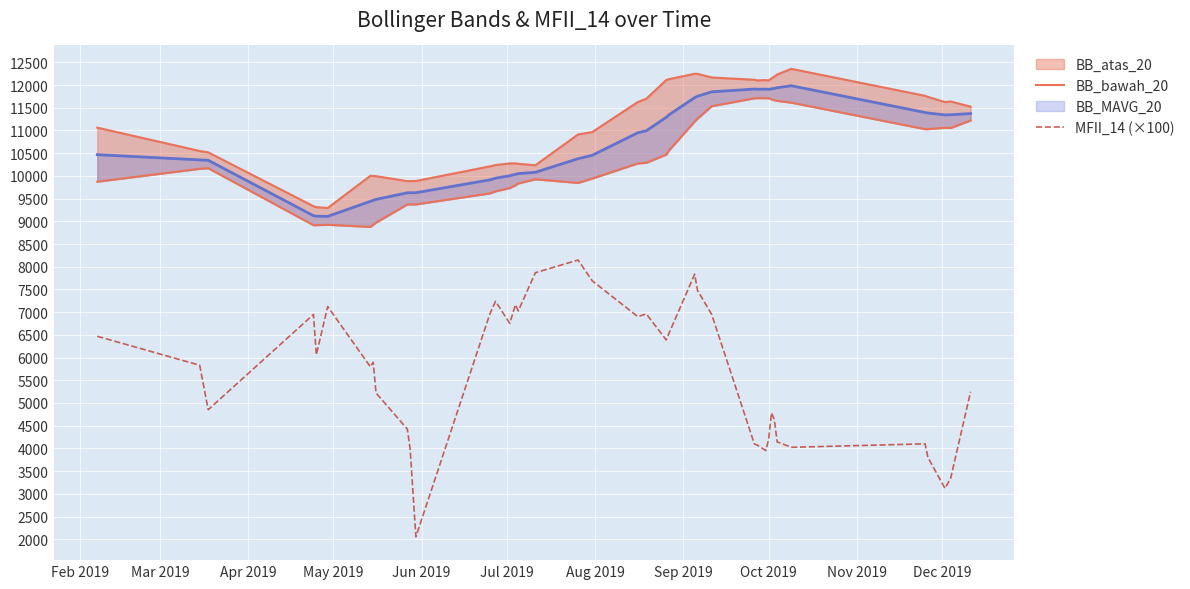

What is the lowest value of the MFII_14 (×100) series?

2055.0